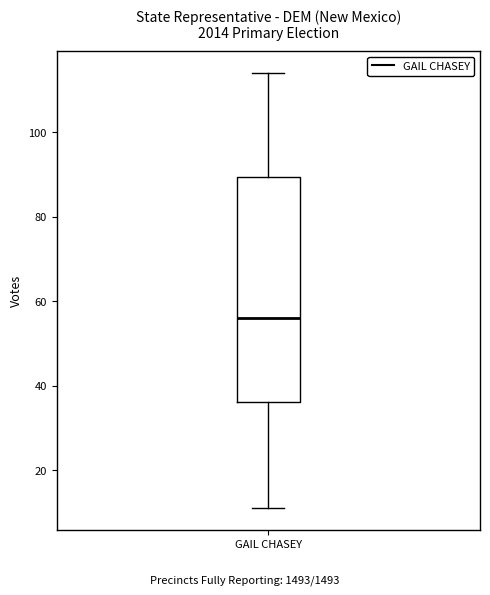

Read this box plot against the y-axis: the position of the median line, the range covered by the box, and the ends of both whiskers. The values are not printed on the chart, so give them approximately, as read against the axis.

median 56, box 36 to 90, whiskers 12 to 114